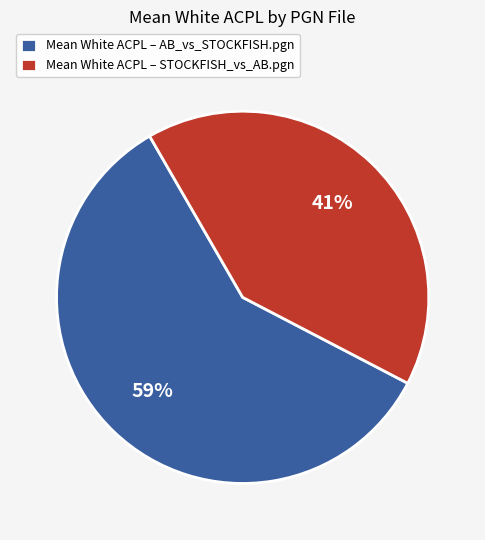

Which slice is the smallest?

Mean White ACPL – STOCKFISH_vs_AB.pgn